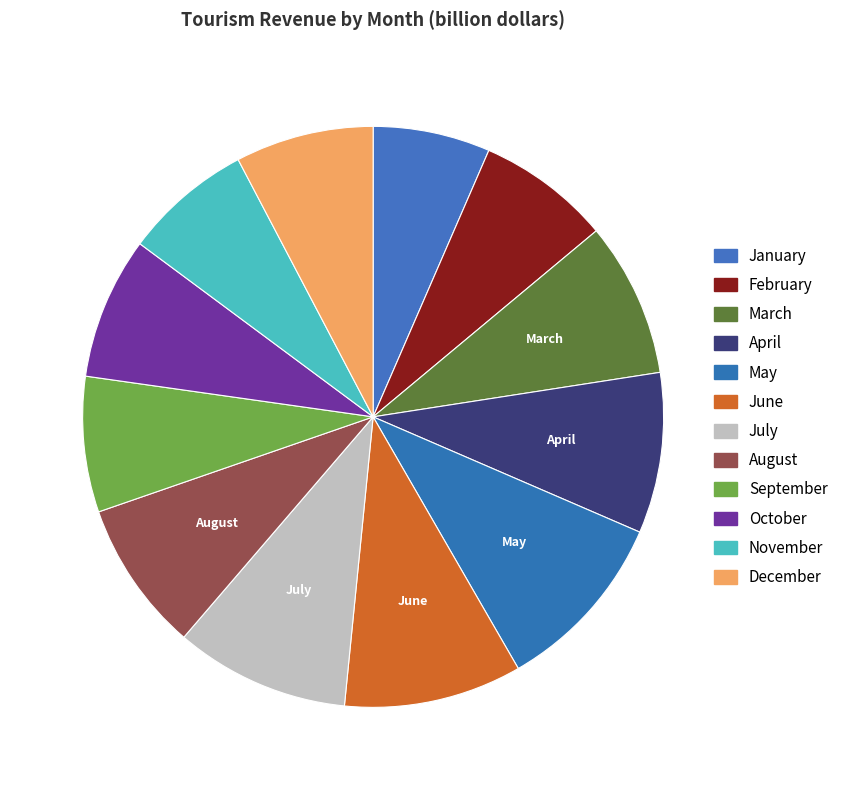

Does any single category account for the majority?

No